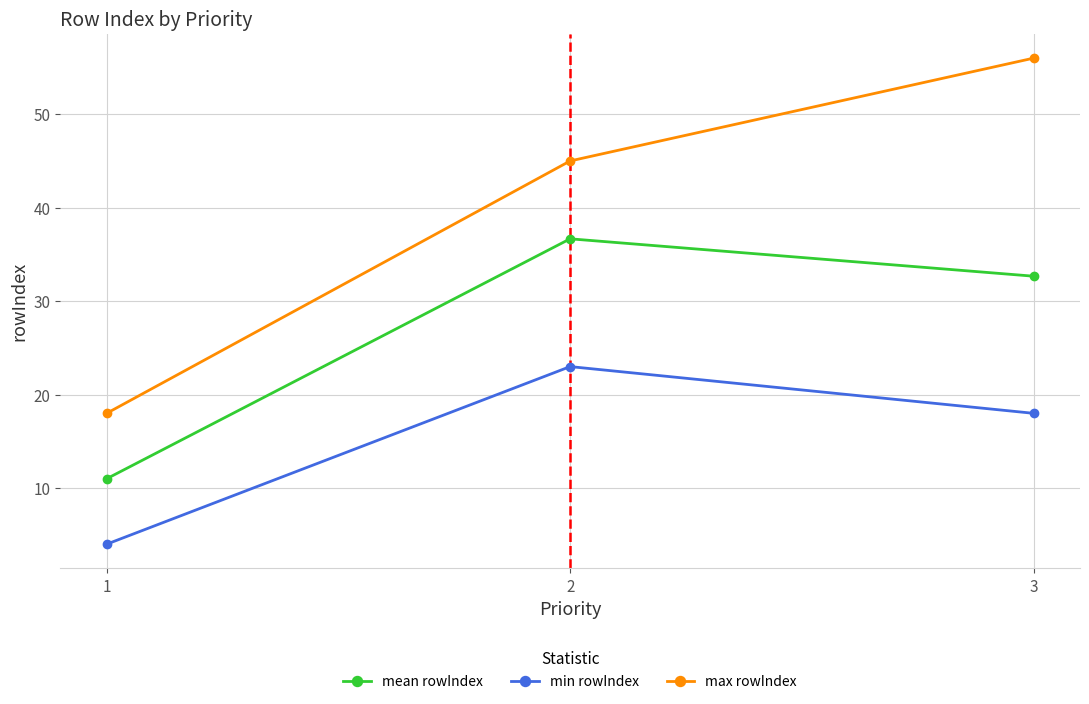

Where is min rowIndex nearest to the value 13?

3